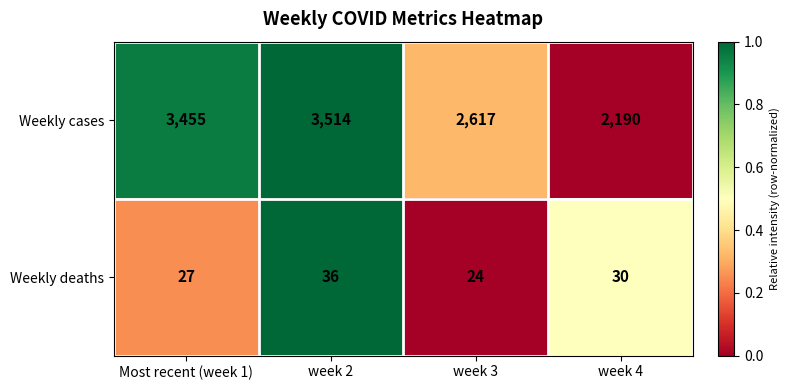

Rank the series by their average value, from lowest to highest.

Weekly deaths, Weekly cases